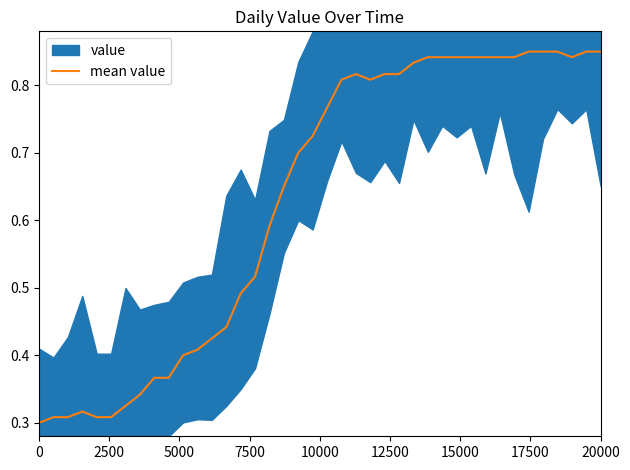

Reading left to right, extract all data points from this chart.

0.3	0.3	0.3	0.3	0.3	0.3	0.3	0.3	0.4	0.4	0.4	0.4	0.4	0.4	0.5	0.5	0.6	0.7	0.7	0.7	0.8	0.8	0.8	0.8	0.8	0.8	0.8	0.8	0.8	0.8	0.8	0.8	0.8	0.8	0.9	0.9	0.9	0.8	0.9	0.9